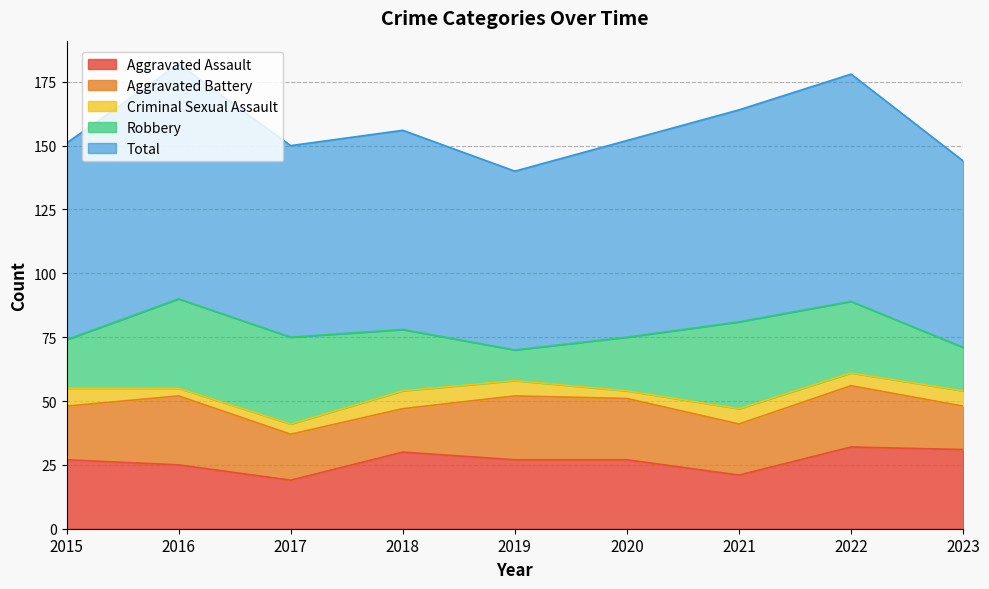

Which series changed the most between 2019 and 2020?

Robbery